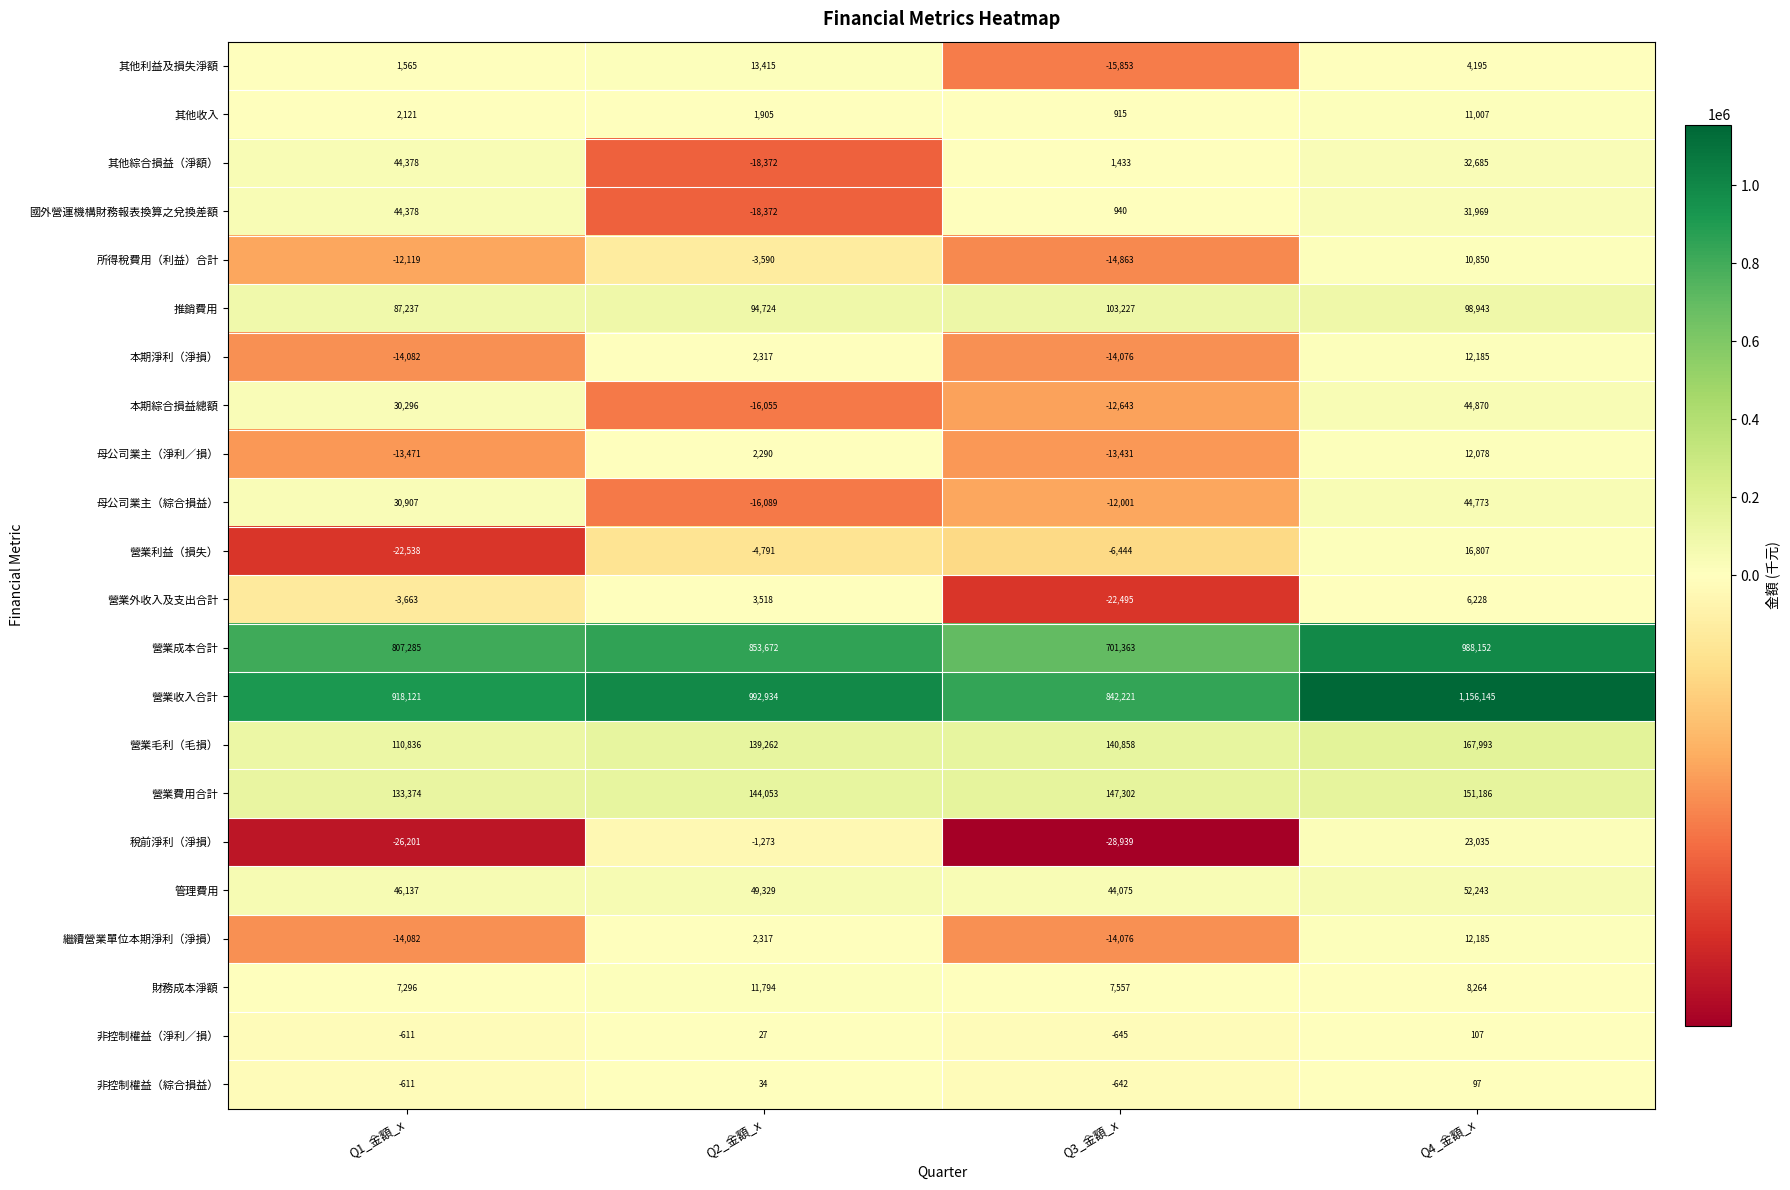

The 管理費用 series shows 24430 at Q2_金額_x. True or false?

False